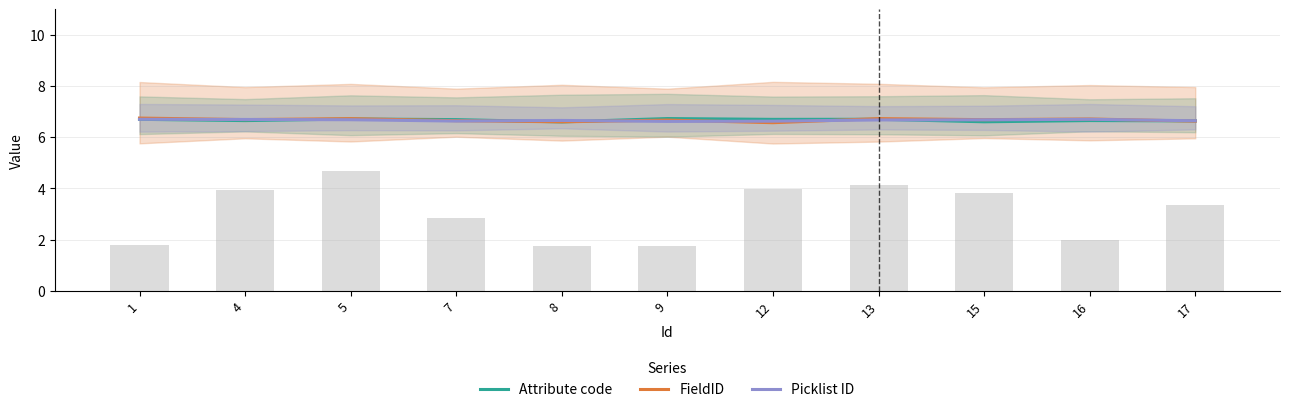

The value of Attribute code at 7 is 6.7. True or false?

True